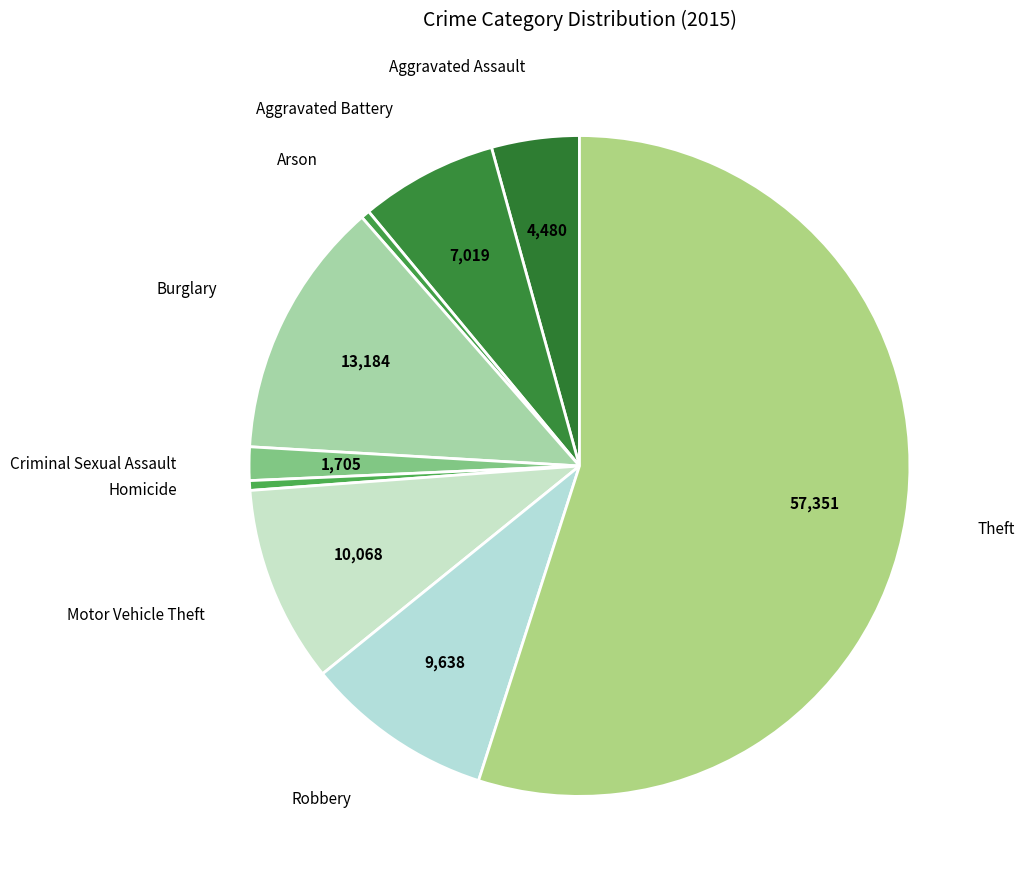

How many segments does this pie chart have?

9